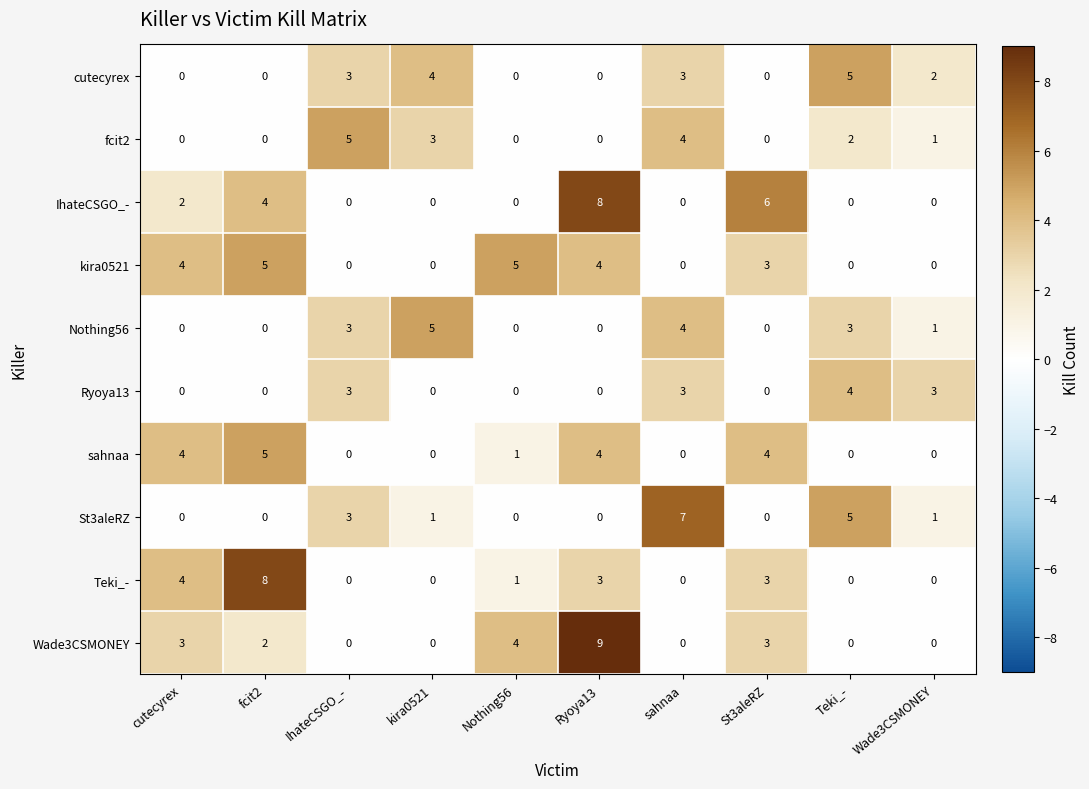

True or false: kira0521 has a value of 1 at St3aleRZ.

False